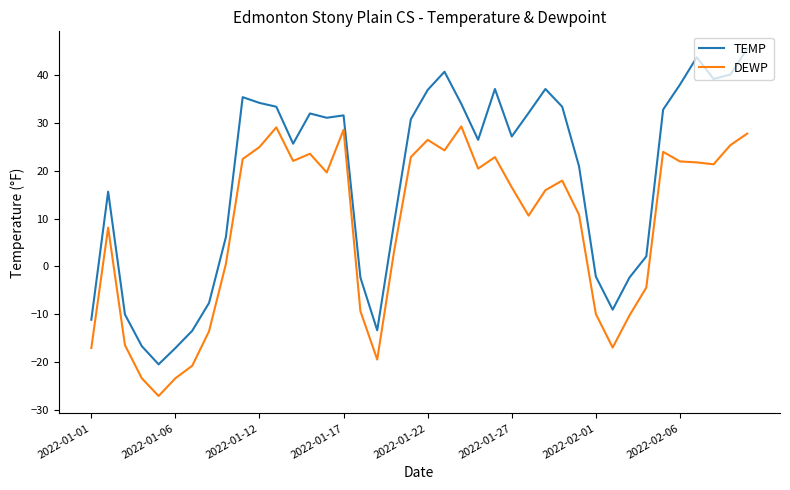

Which series has the largest total across all categories?

TEMP